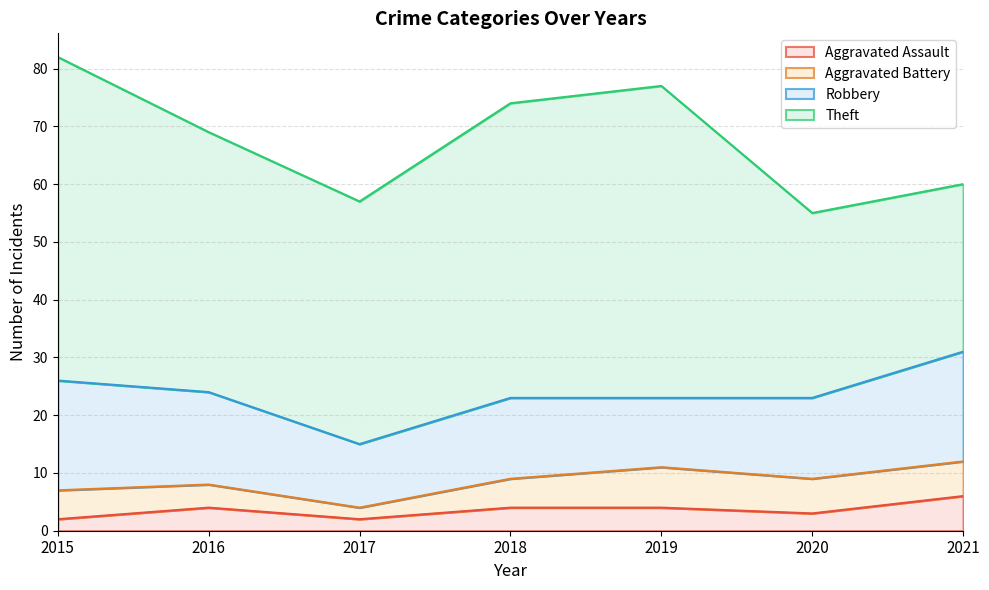

What is the difference between the Aggravated Assault values at 2021 and 2016?

2